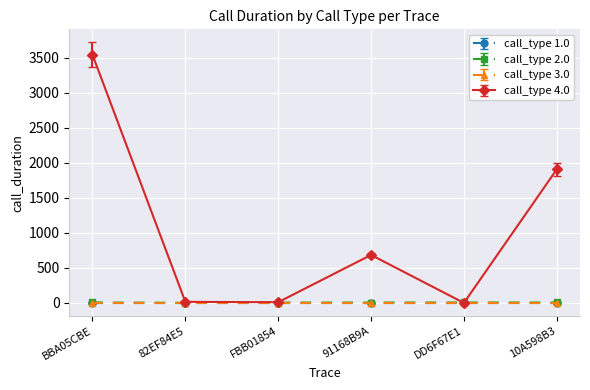

Is this an area chart (filled region under the line)?

No